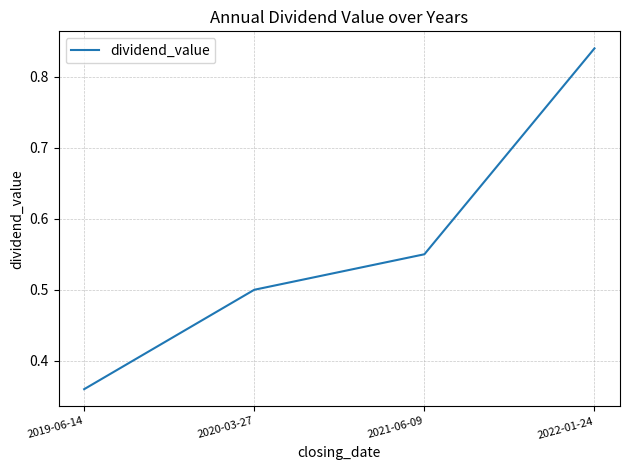

What position from the left is 2020-03-27?

2